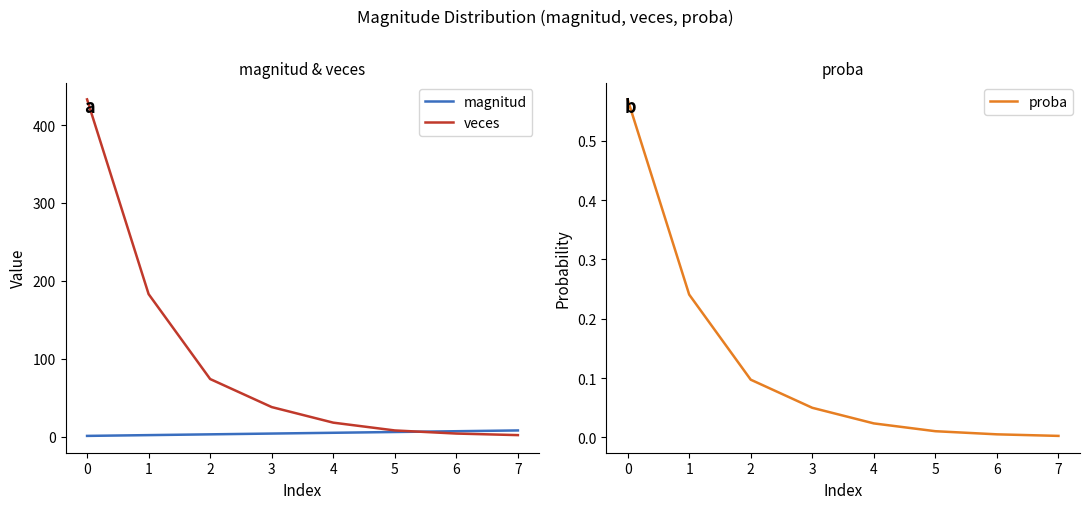

What is the value of the magnitud point at the 3rd from the left?

3.0